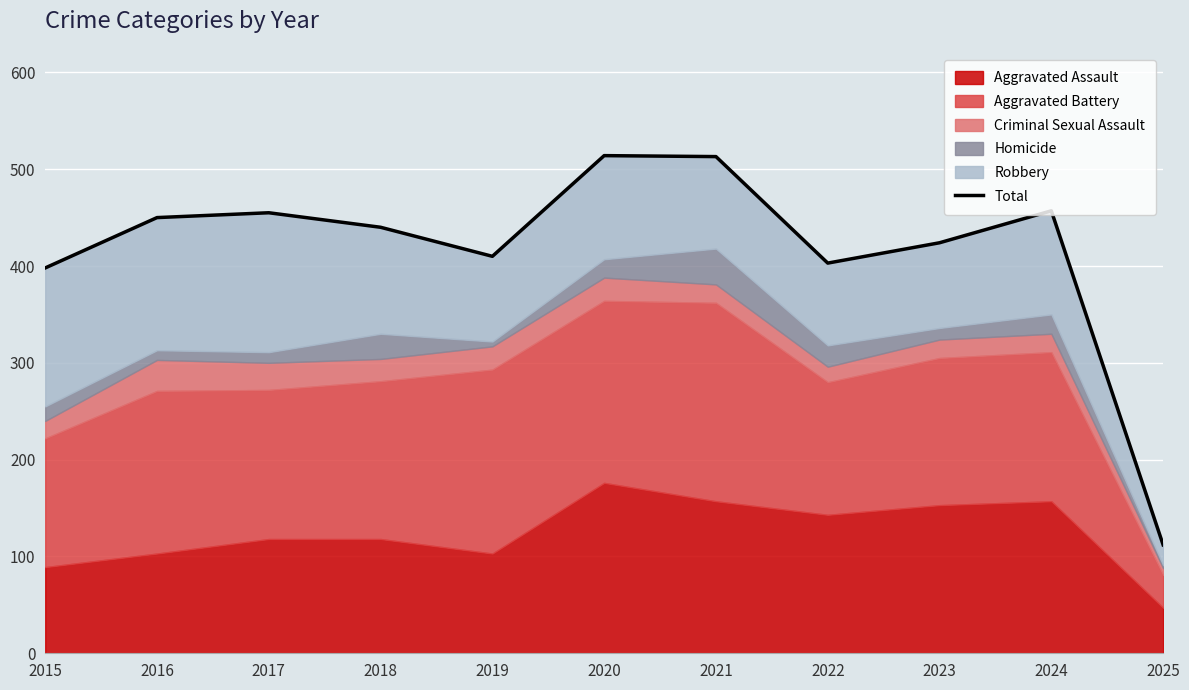

What is the maximum value shown in the chart?

514